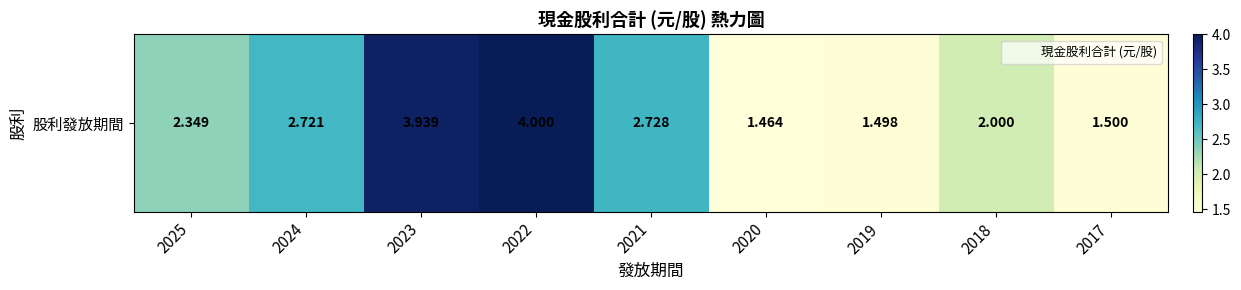

What is the approximate value at 2021?

2.7